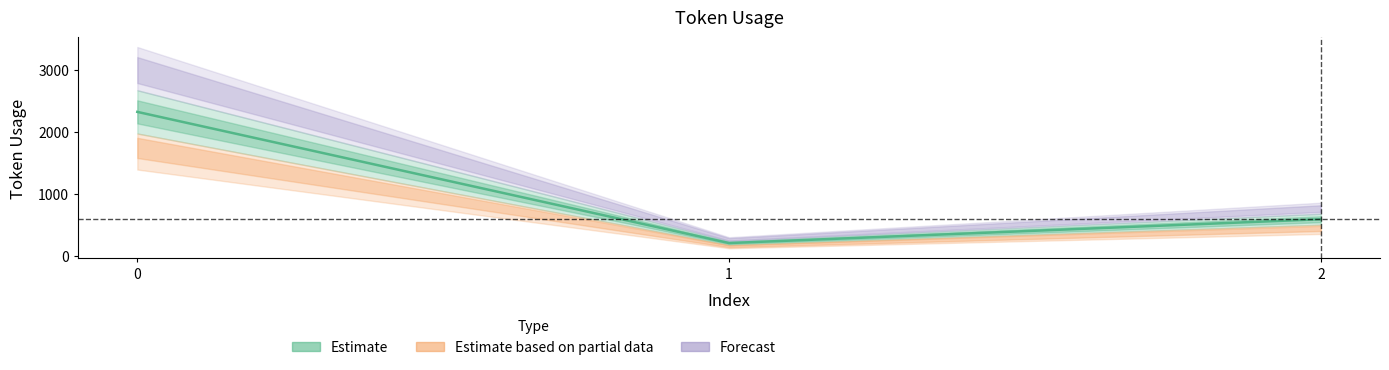

Reading left to right, extract all data points from this chart.

2324	209	593